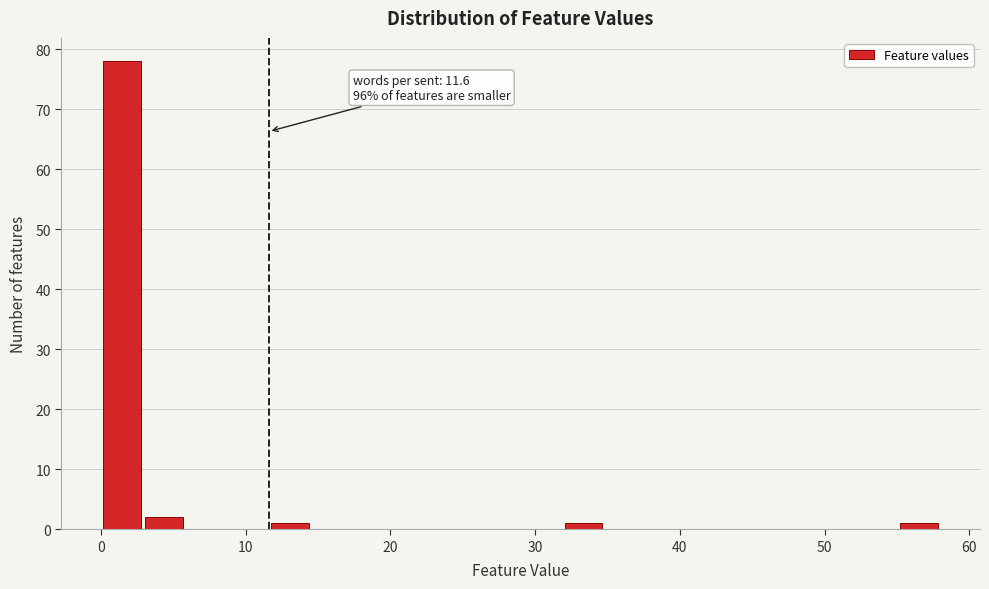

Around what value on the x-axis is the tallest bar? Give the approximate position of its centre, as read against the axis.

1